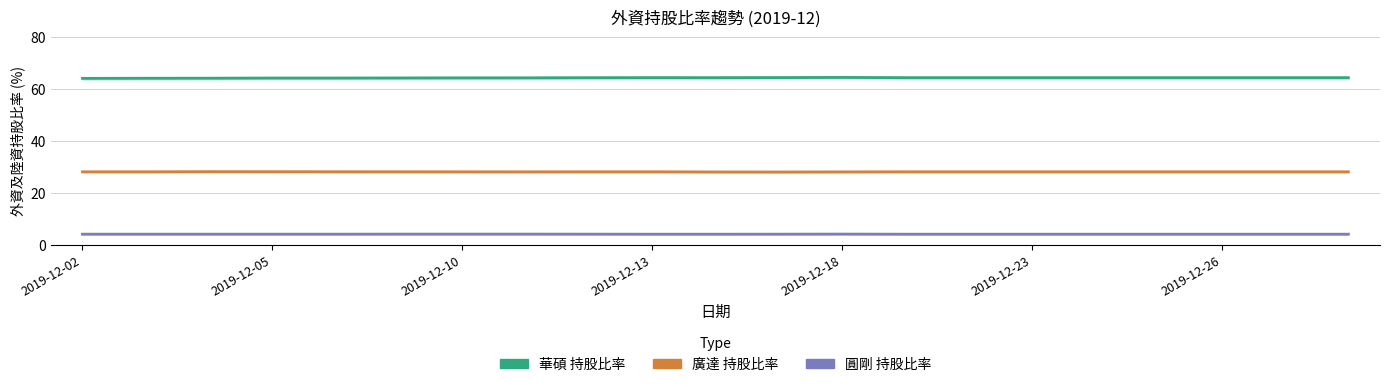

List the series in order of their overall mean, lowest first.

圓剛_持股比率, 廣達_持股比率, 華碩_持股比率